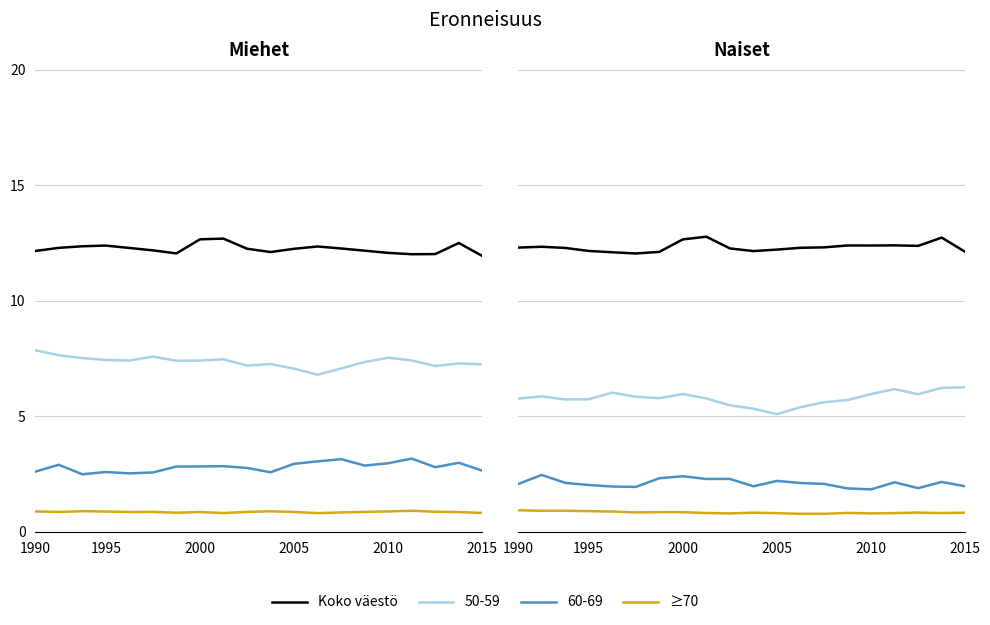

True or false: ≥70 has a value of 1.3 at 18.

False